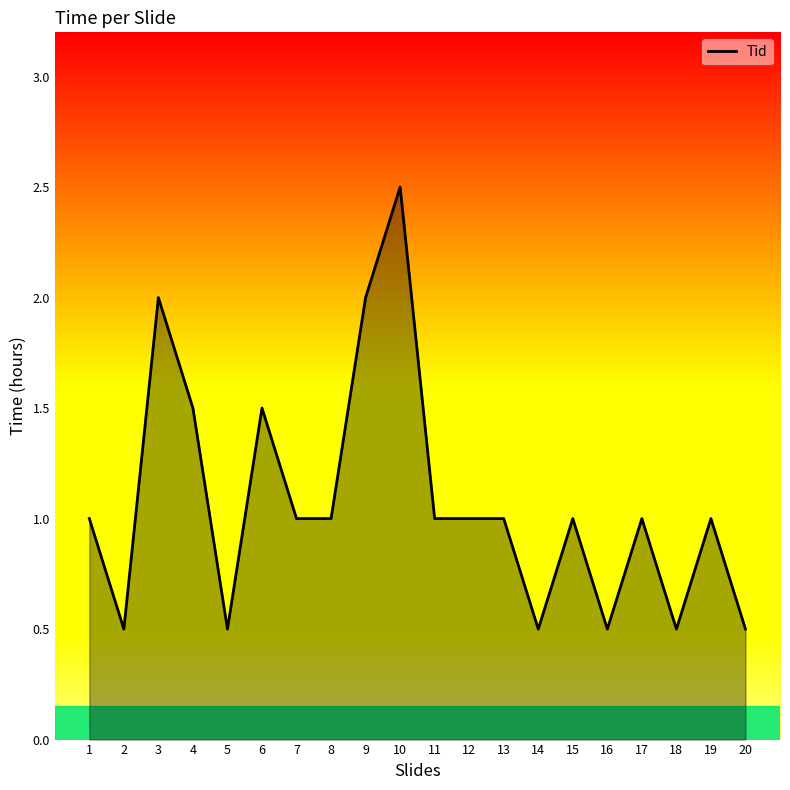

What is the difference between the second highest and second lowest values?

1.5